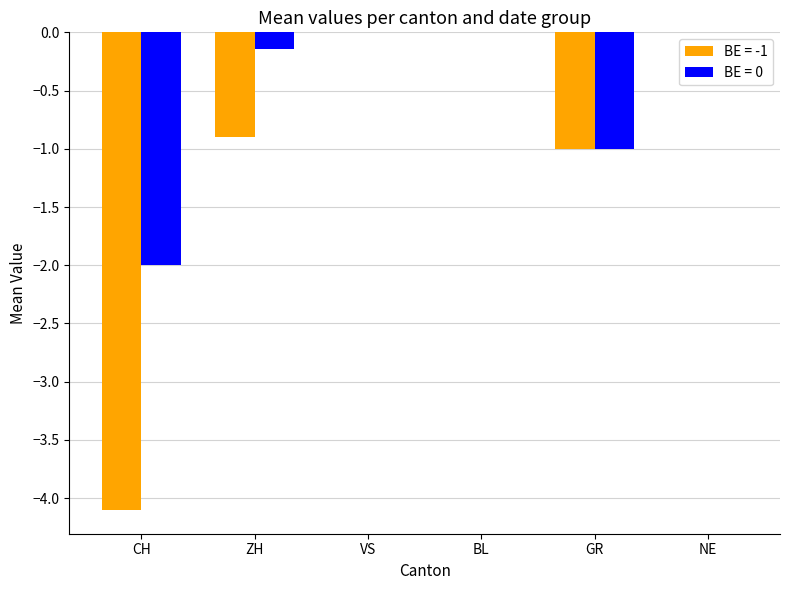

The BE = 0 series shows 0.0 at NE. True or false?

True